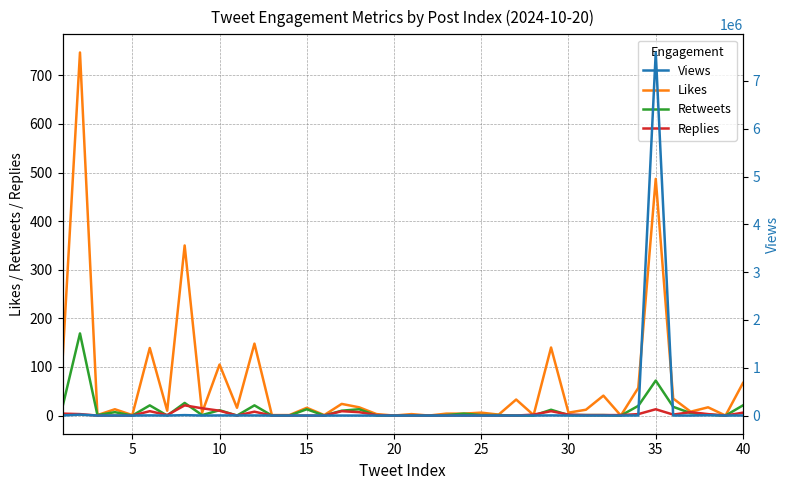

What is the maximum value for Retweets?

169